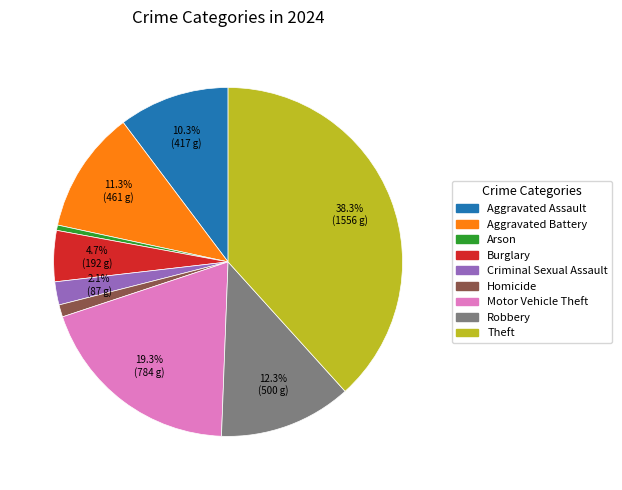

To the nearest percent, what is the combined percentage of Burglary and Theft?

43%